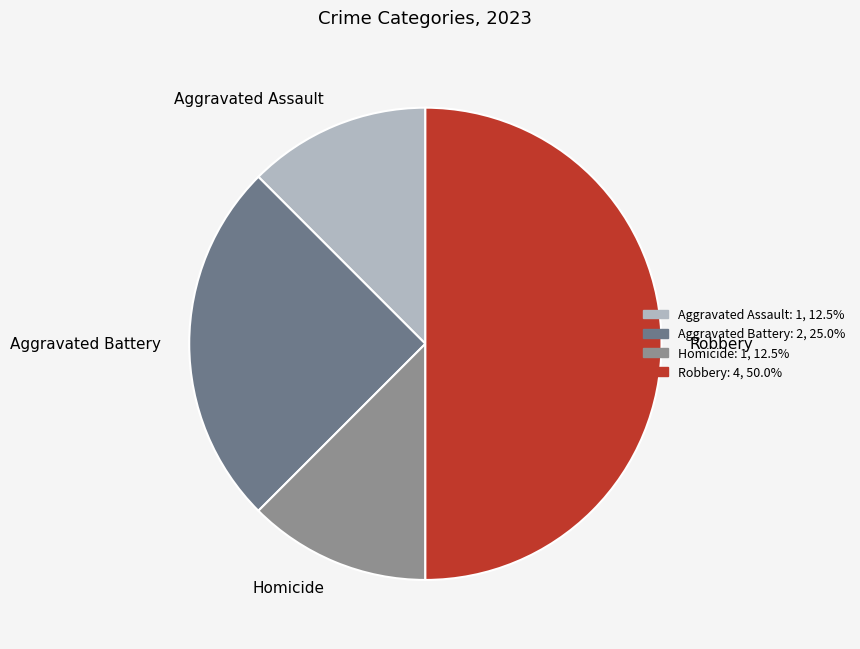

How many segments does this pie chart have?

4